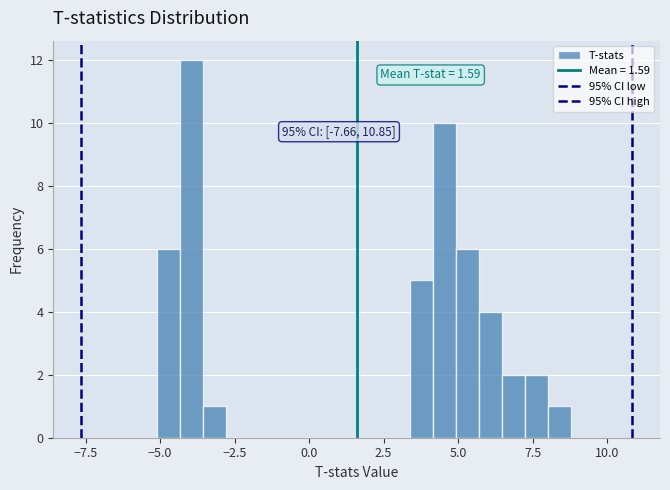

Read against the x-axis, roughly where is the centre of the tallest bar?

-4.0